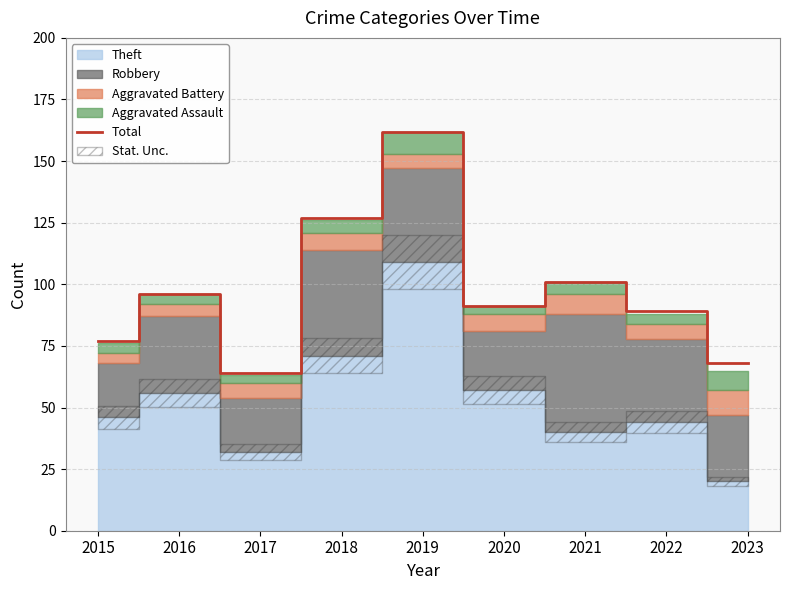

List the labels in order of value, largest first.

2019, 2018, 2021, 2016, 2020, 2022, 2015, 2023, 2017